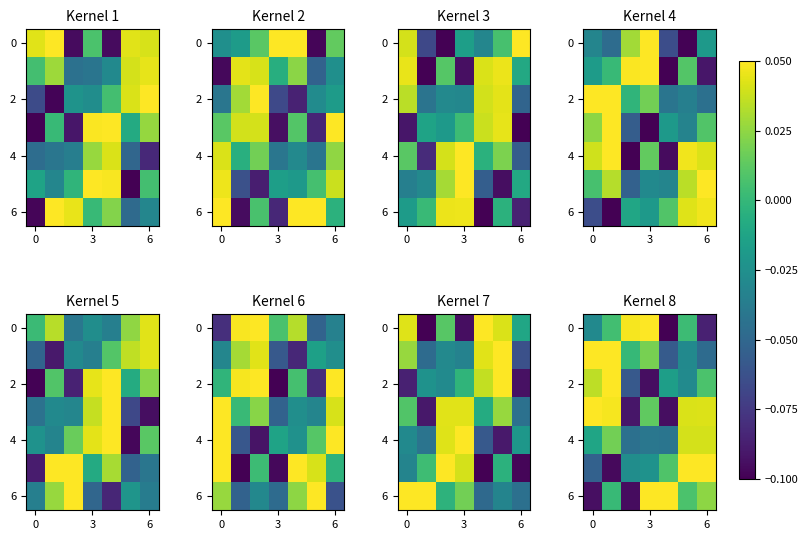

Count the number of data series in this chart.

7